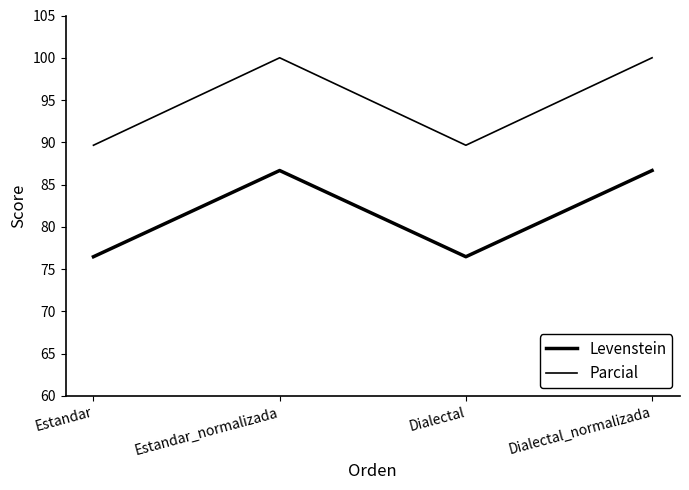

What is the difference between the maximum and minimum values in the Levenstein series?

10.2